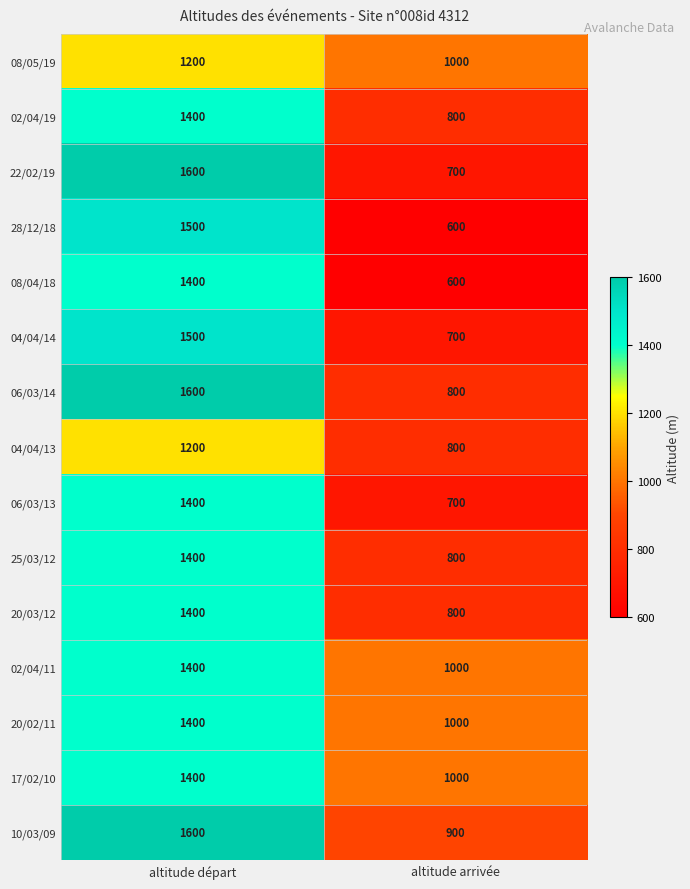

How many categories are shown in the chart?

2